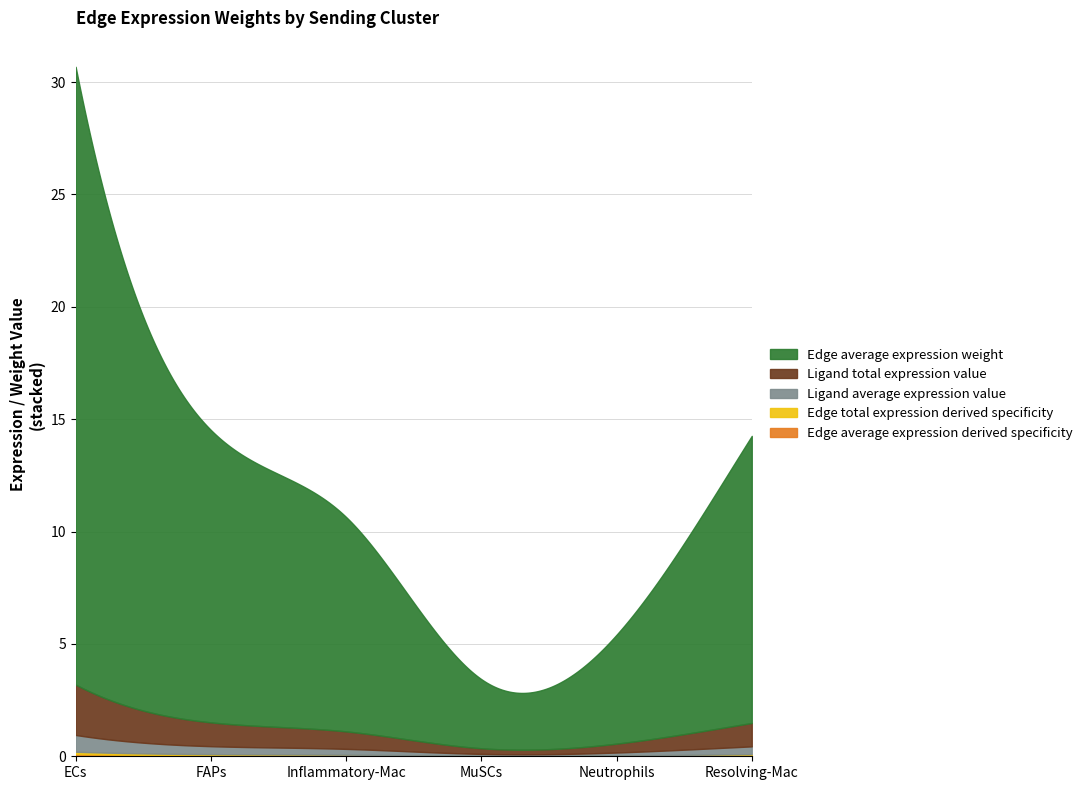

How many categories are shown in the chart?

6